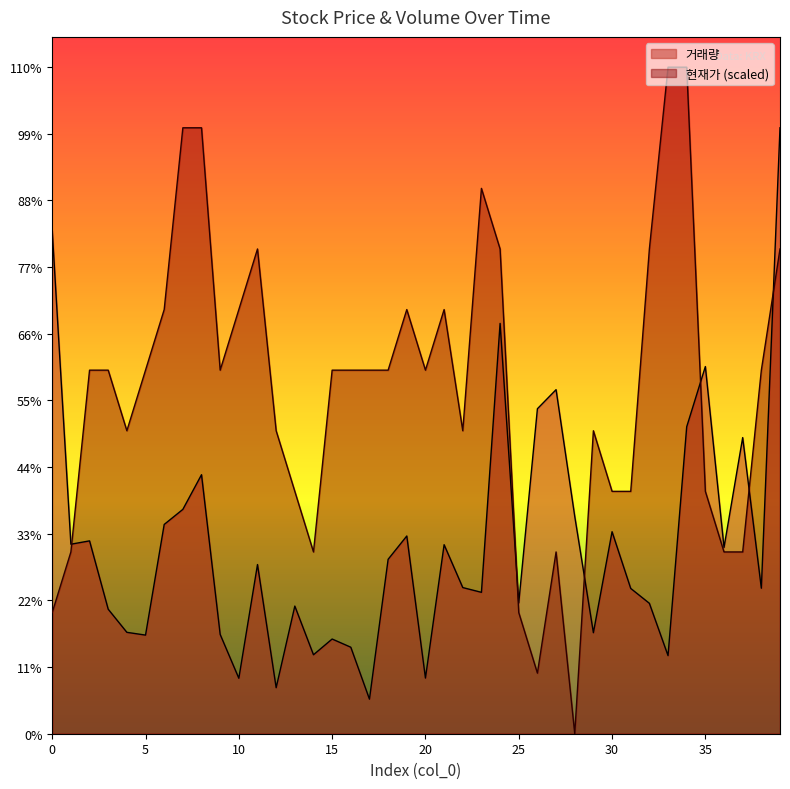

List the series in order of their overall mean, highest first.

현재가 (scaled), 거래량